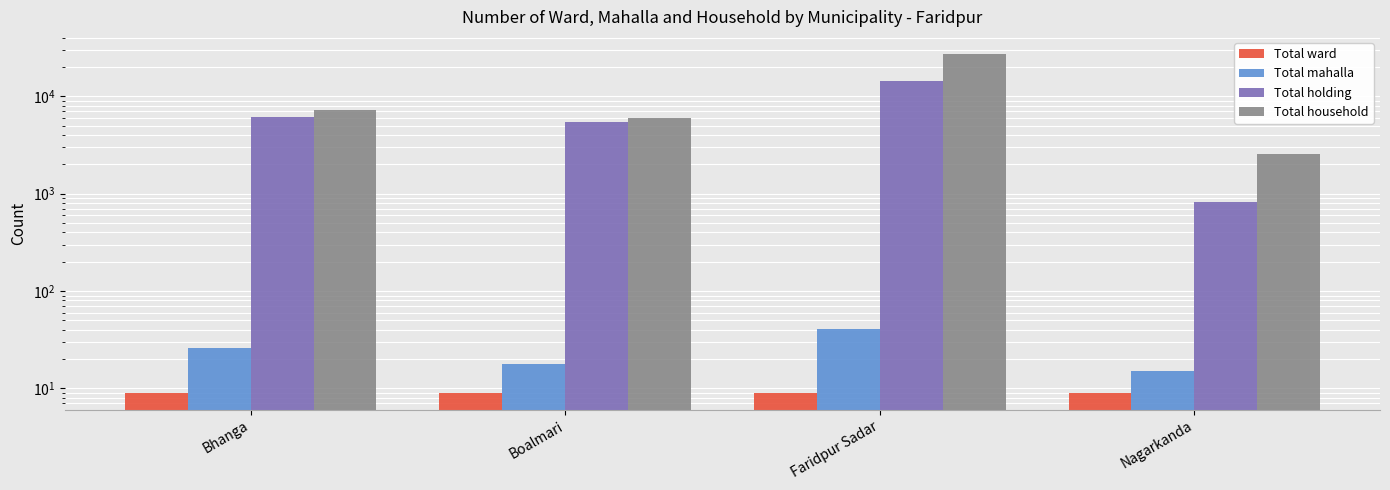

How many categories are shown in the chart?

4